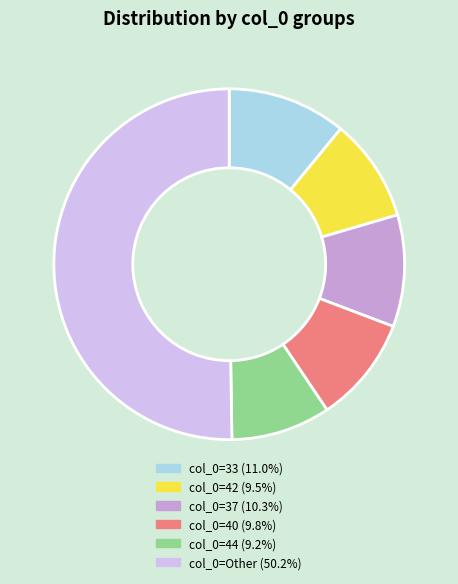

How many segments does this pie chart have?

6